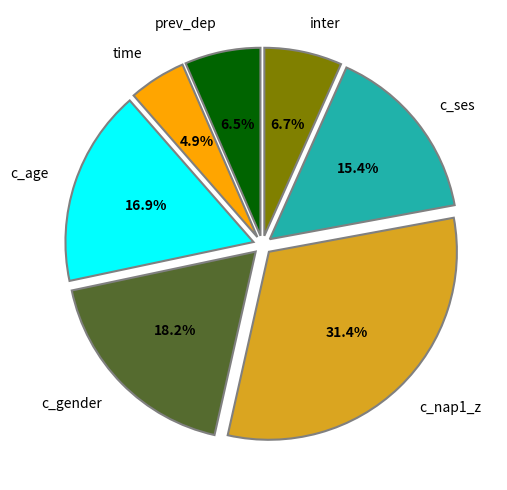

Is c_ses the majority of the pie?

No